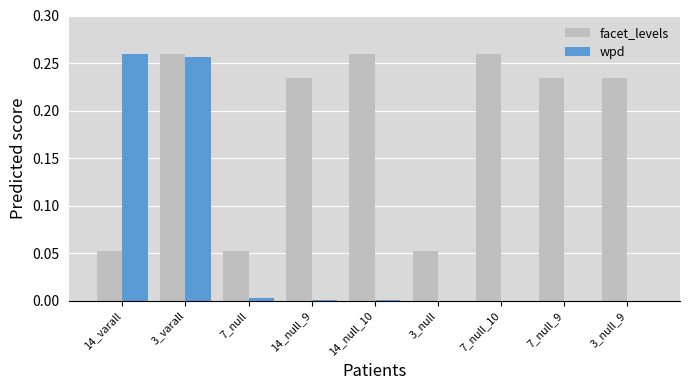

The value of facet_levels at 7_null is 0.1. True or false?

False